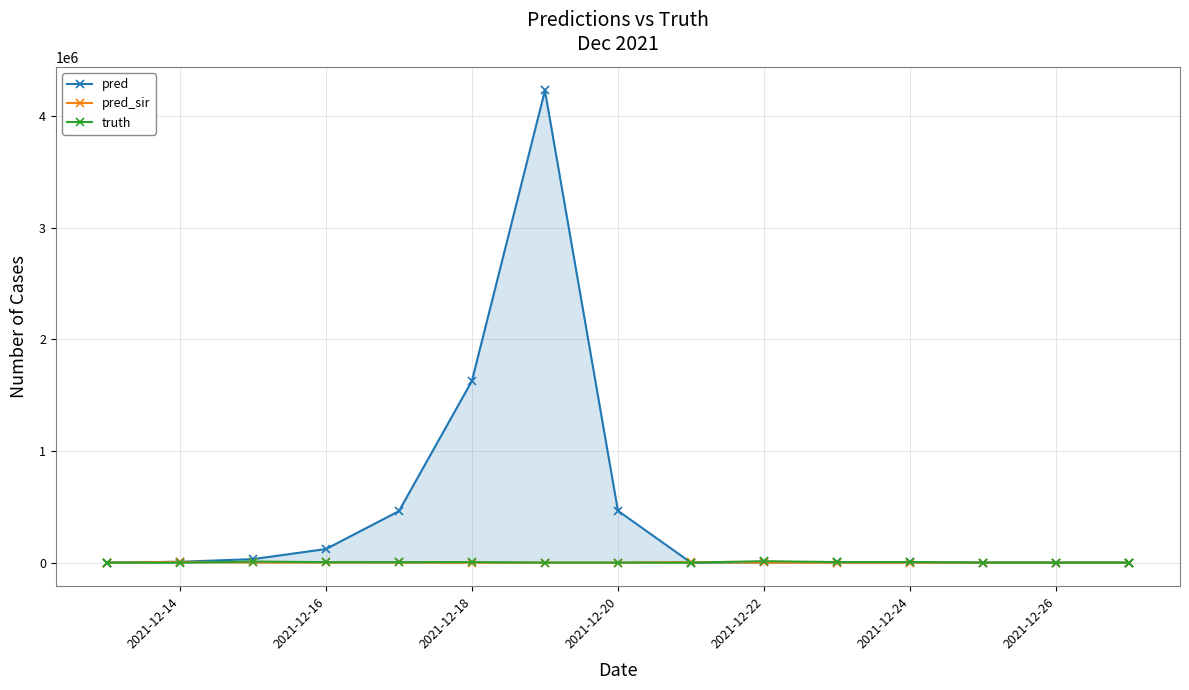

How many lines are shown in the chart?

3